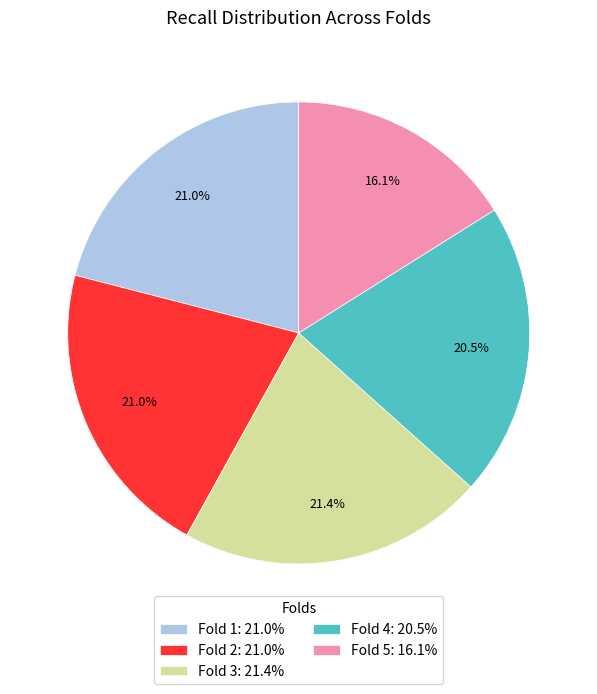

What percentage do Fold 1 and Fold 3 together represent?

42.4%